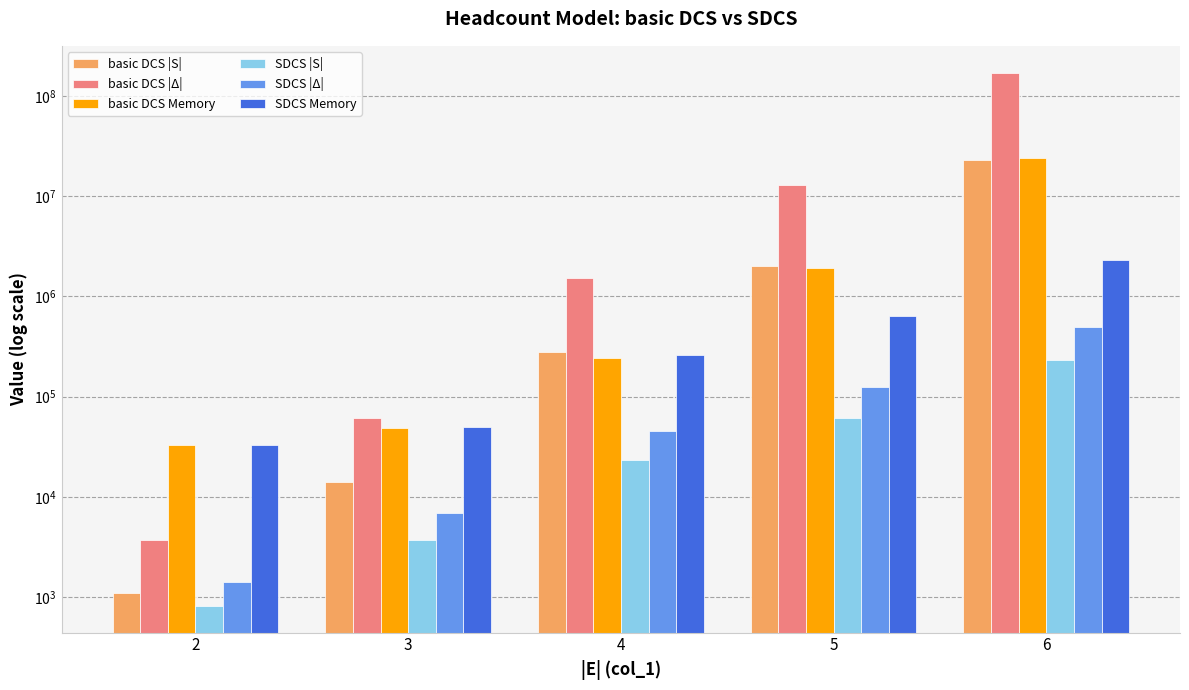

Which has a higher value, 4 or 5?

5